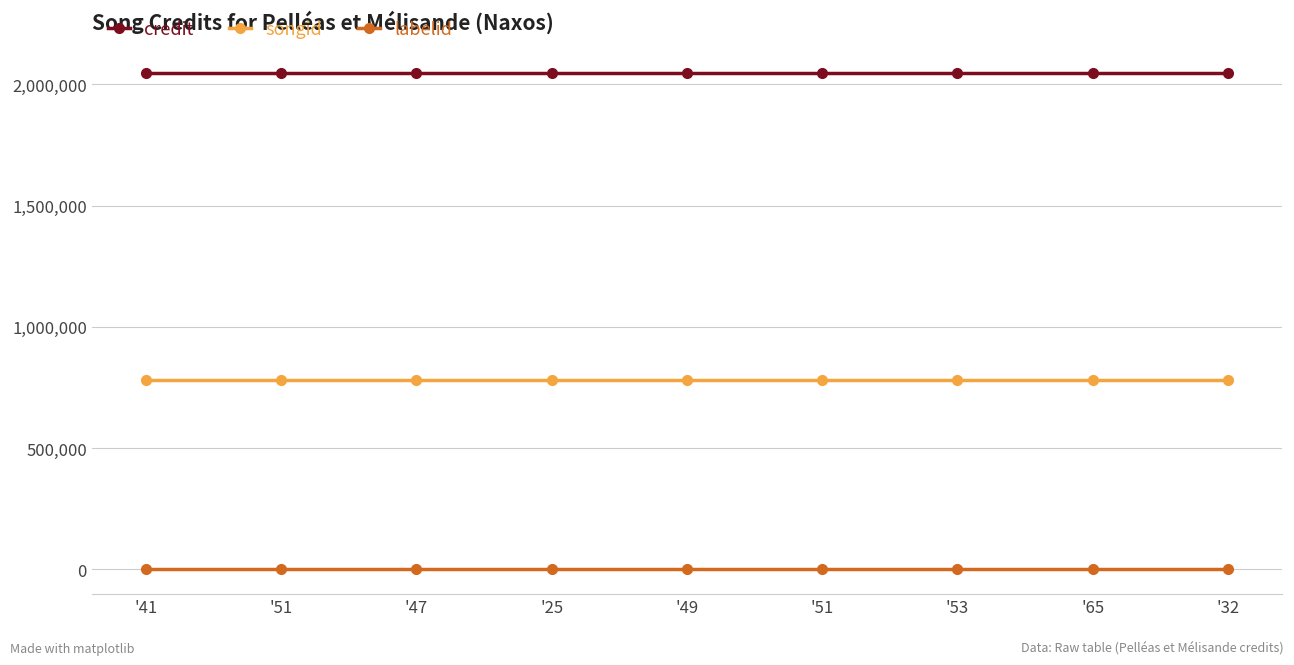

Is this an area chart (filled region under the line)?

No